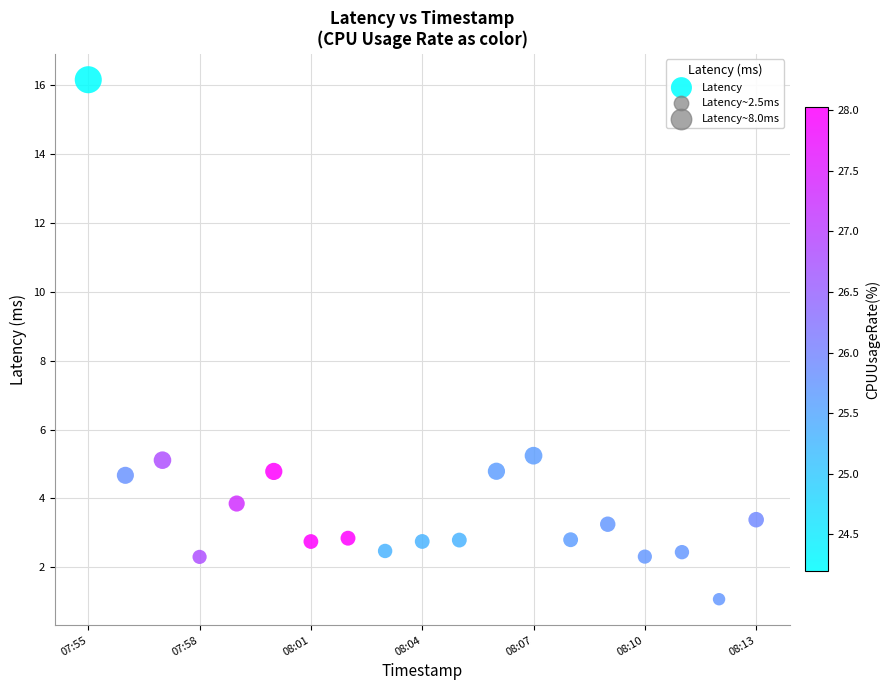

What is the range of Y values (max minus min)?

15.1